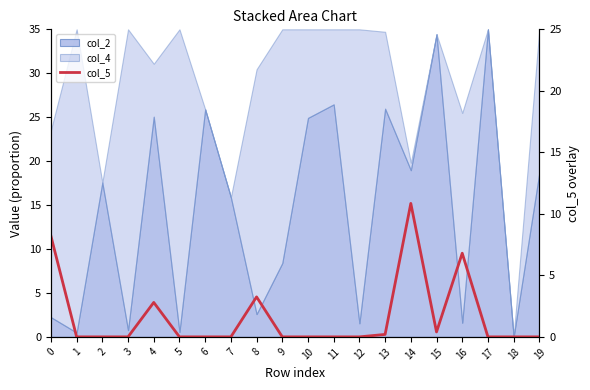

Reading right to left, what are all the values shown in this chart?

0.0	0.0	0.0	6.8	0.4	10.8	0.2	0.0	0.0	0.0	0.0	3.2	0.0	0.0	0.0	2.8	0.0	0.0	0.0	8.2